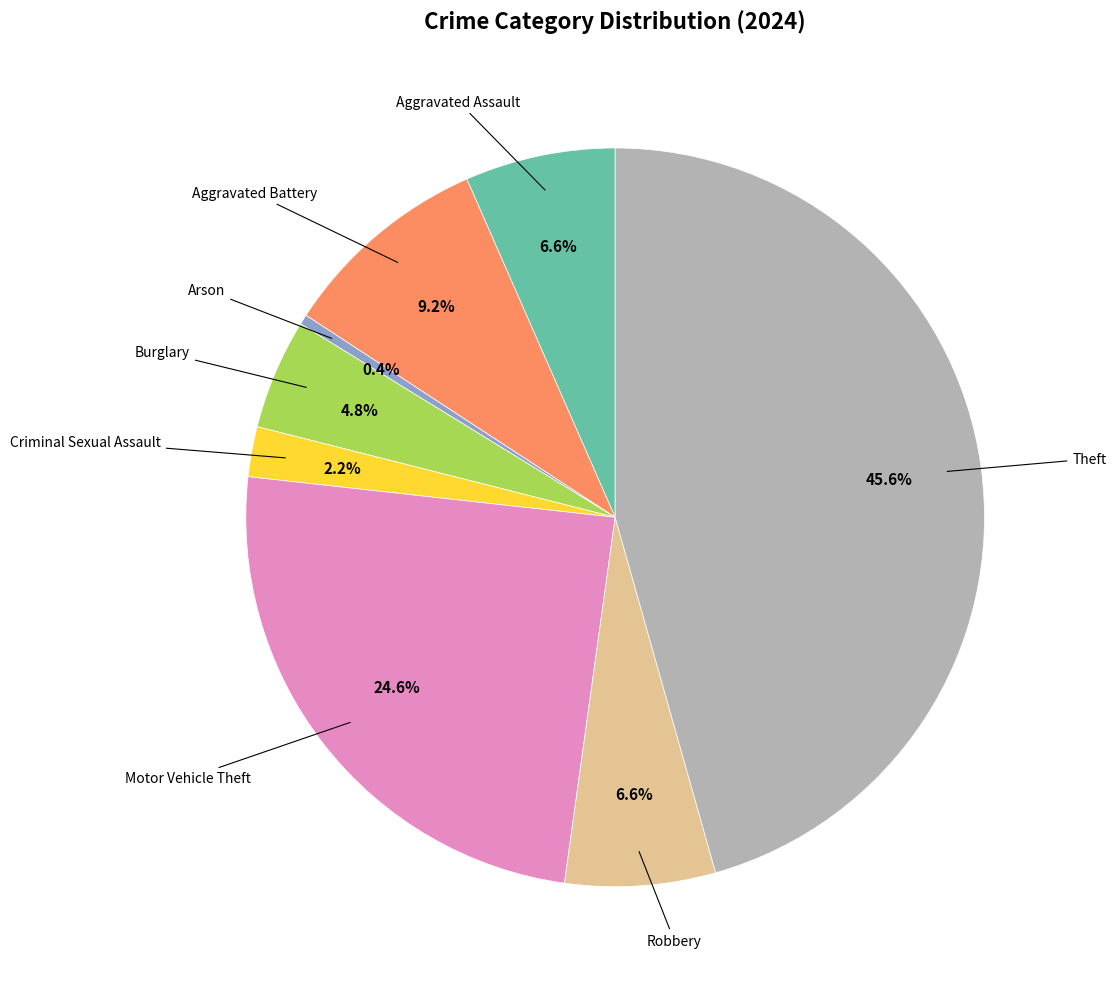

Does any single category account for the majority?

No